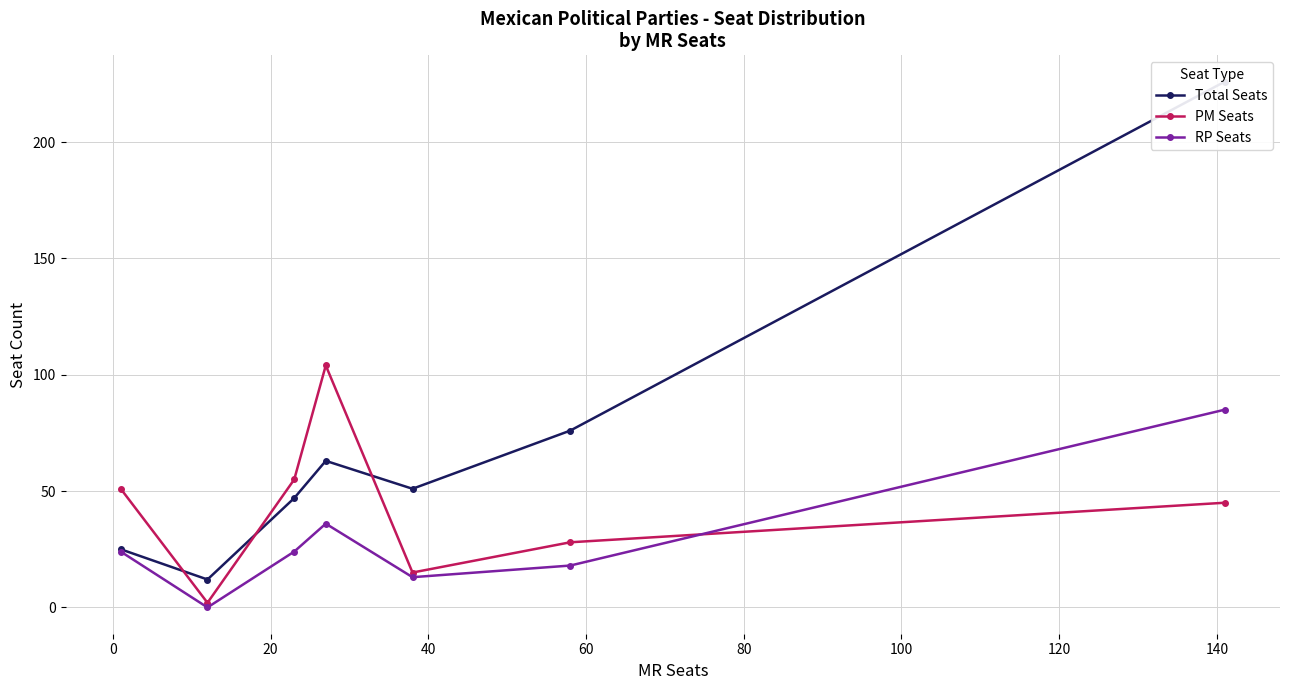

In PM Seats, how many points are lower than both neighbors (excluding endpoints)?

2